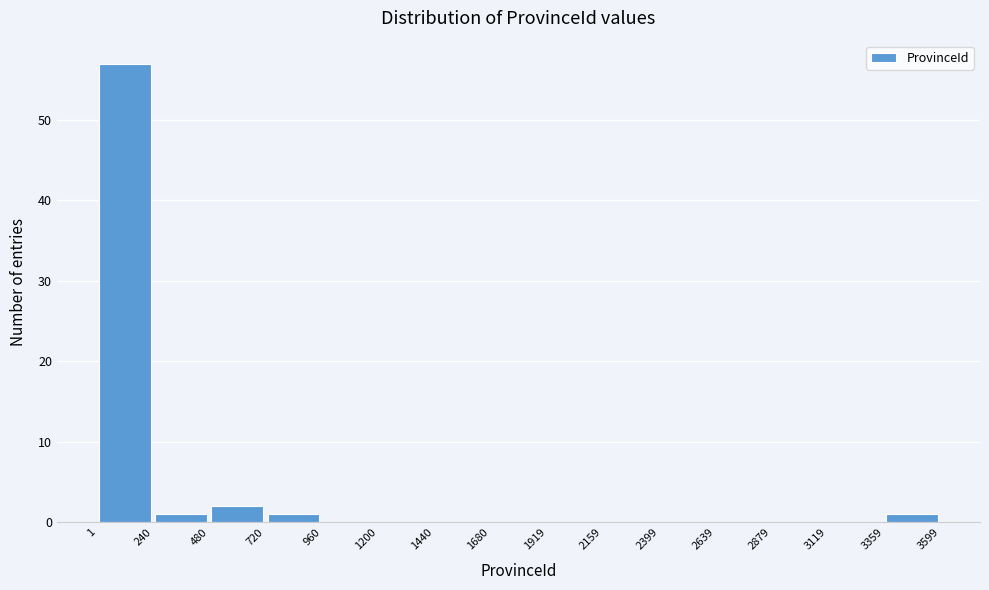

Reading left to right, transcribe this chart: for each bar, give the range it covers on the x-axis and its height. The values are not printed on the chart, so give them approximately, as read against the axis.

1 to 240: 57
240 to 480: 1
480 to 720: 2
720 to 960: 1
960 to 1200: 0
1200 to 1440: 0
1440 to 1680: 0
1680 to 1919: 0
1919 to 2159: 0
2159 to 2399: 0
2399 to 2639: 0
2639 to 2879: 0
2879 to 3119: 0
3119 to 3359: 0
3359 to 3599: 1